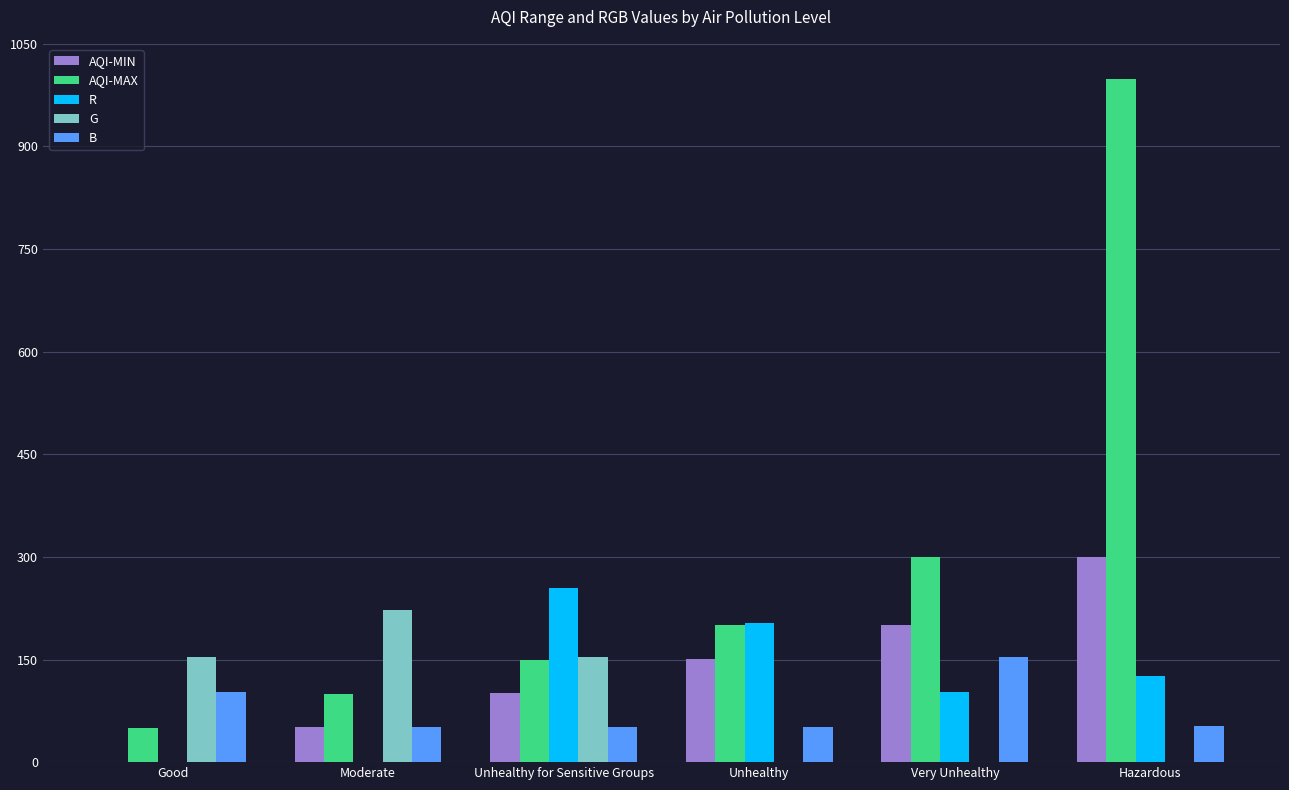

At which category is the sum across all series the highest?

Hazardous